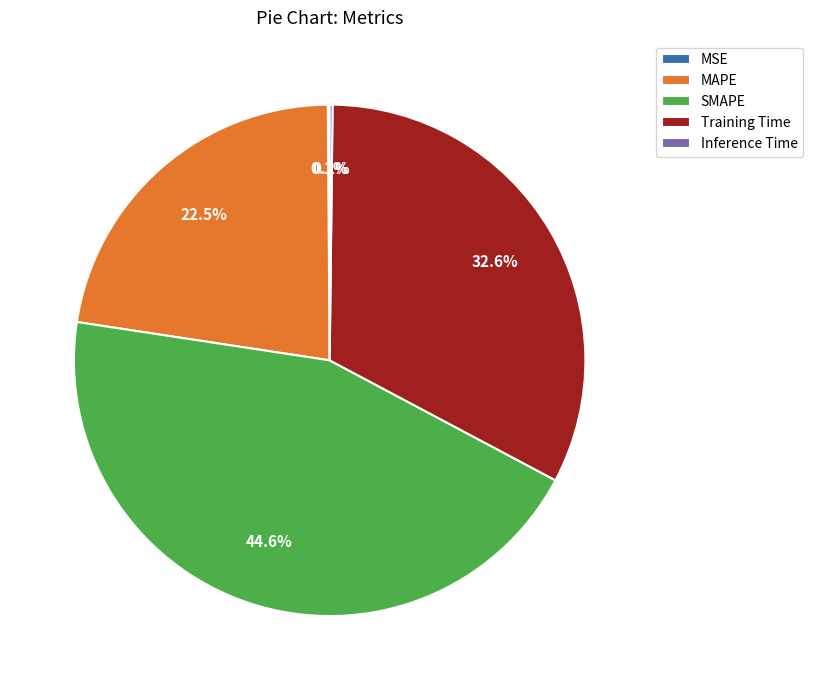

Is there any slice that represents more than half of the pie?

No